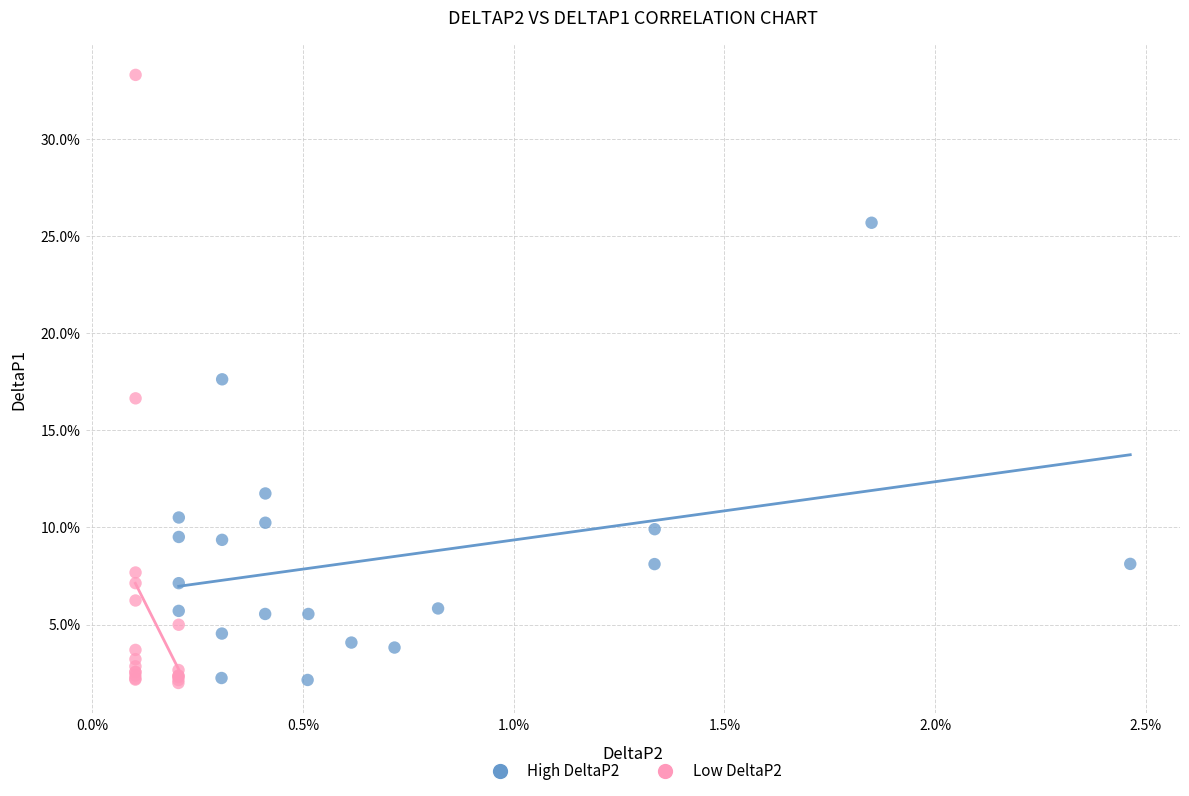

What are all the series names shown in the legend?

High DeltaP2, Low DeltaP2